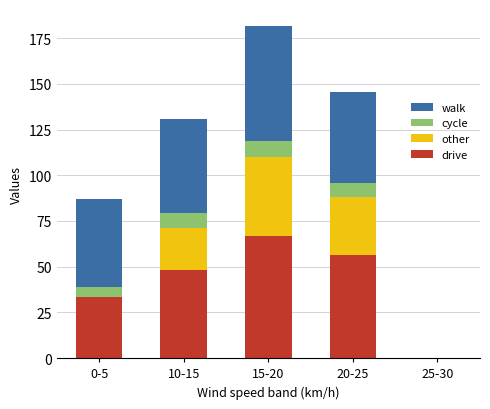

What is the sum of all drive values?

205.0